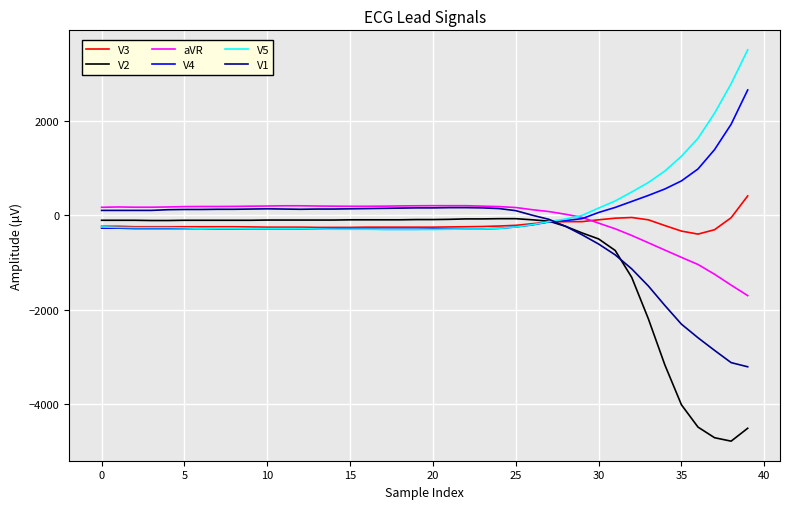

What is the minimum value shown in the chart?

-4787